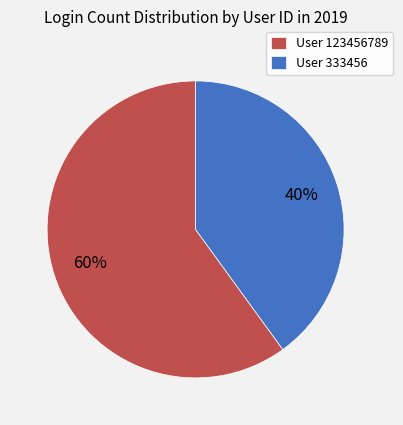

To the nearest percent, what is the average slice percentage?

50%